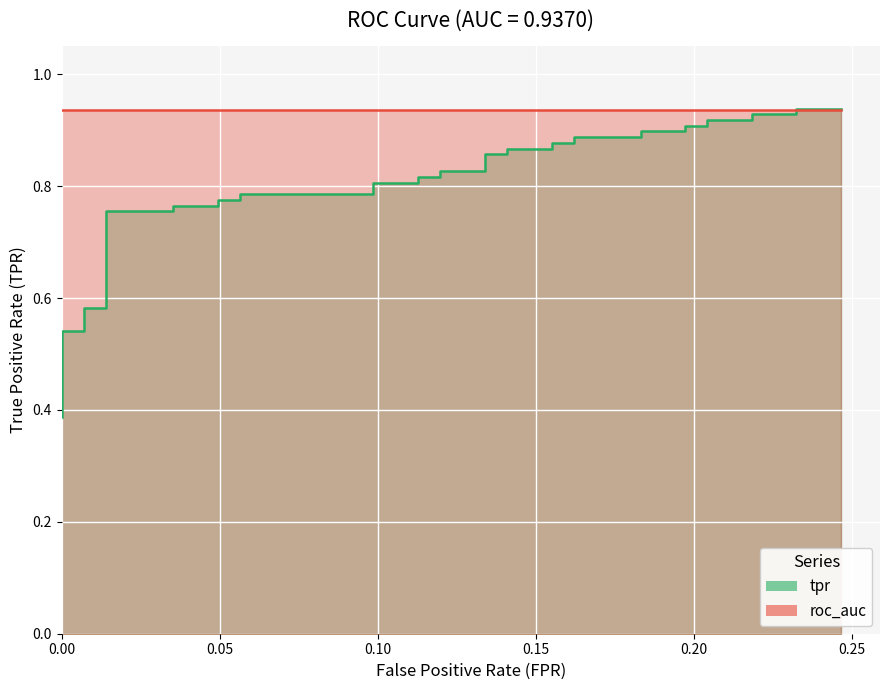

What is the minimum value shown in the chart?

0.4